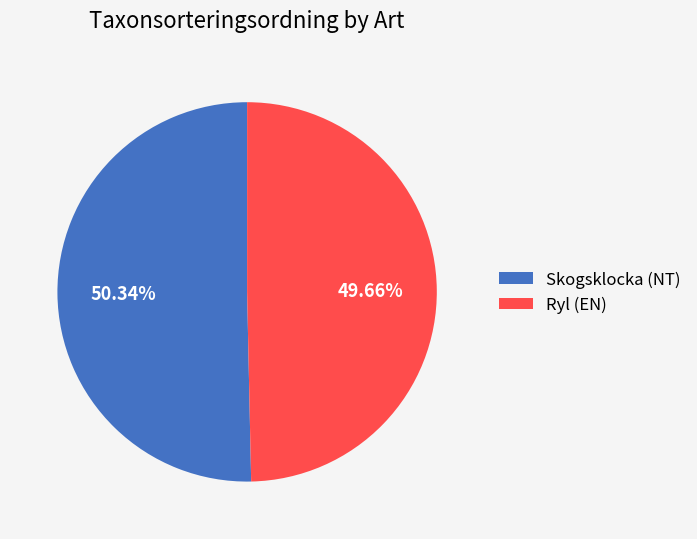

Is Ryl (EN) the majority of the pie?

No